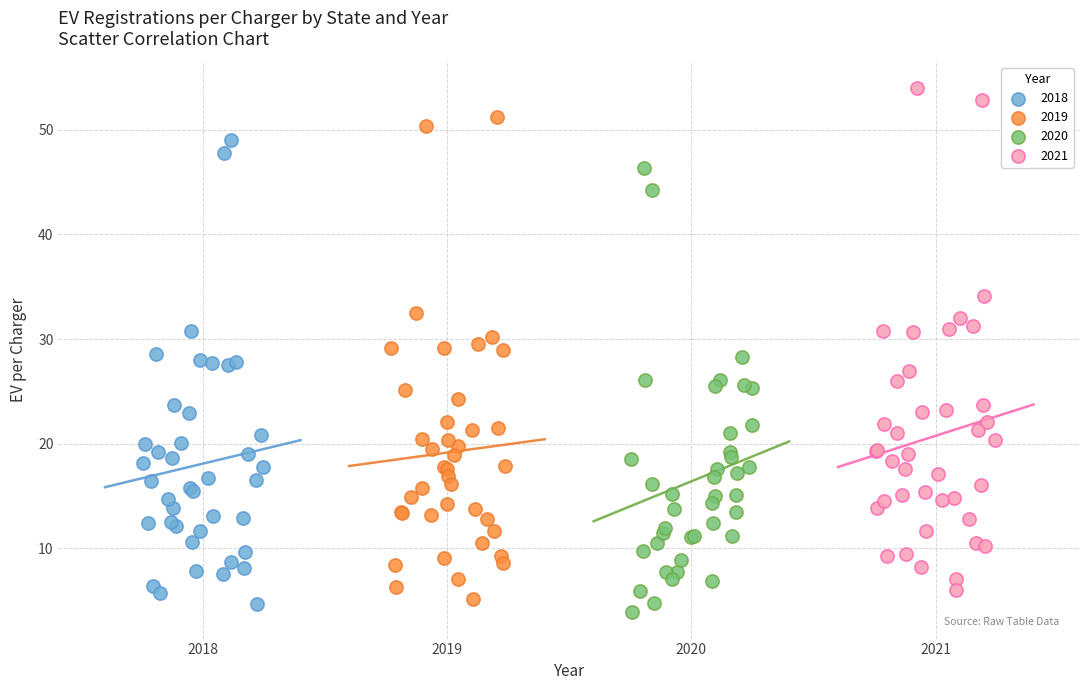

Which series has the widest spread of Y values?

2021